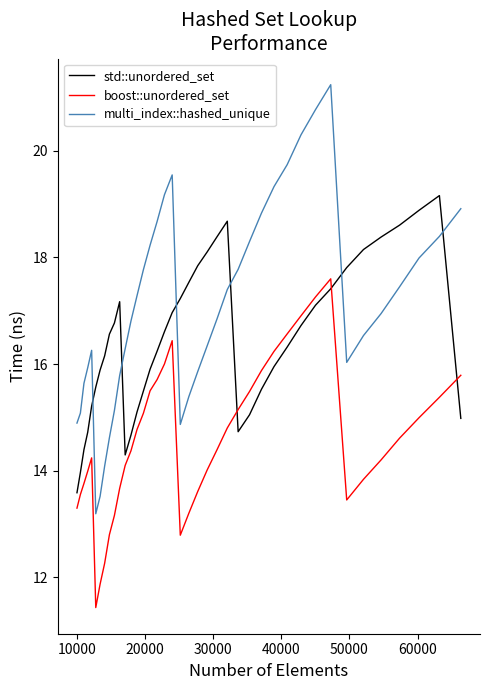

Rank the series by their average value, from highest to lowest.

multi_index::hashed_unique, std::unordered_set, boost::unordered_set